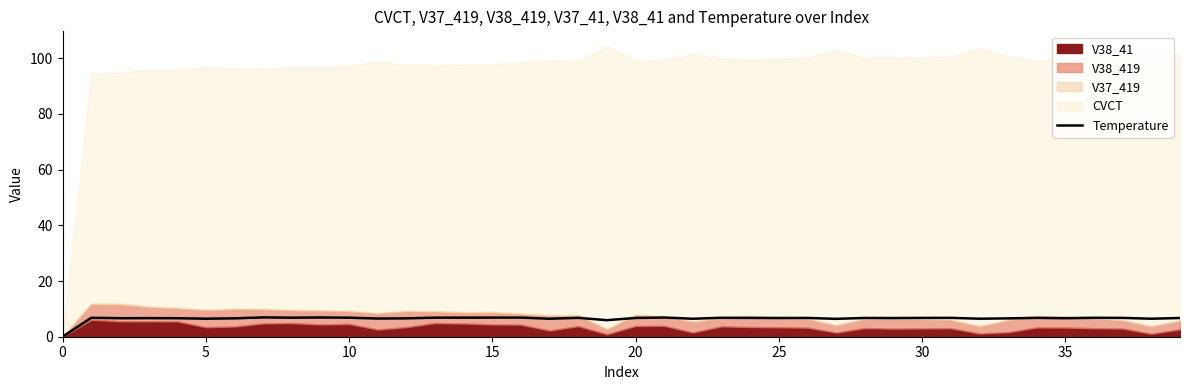

Approximately how many times larger is the value at 14 compared to 15?

1.0